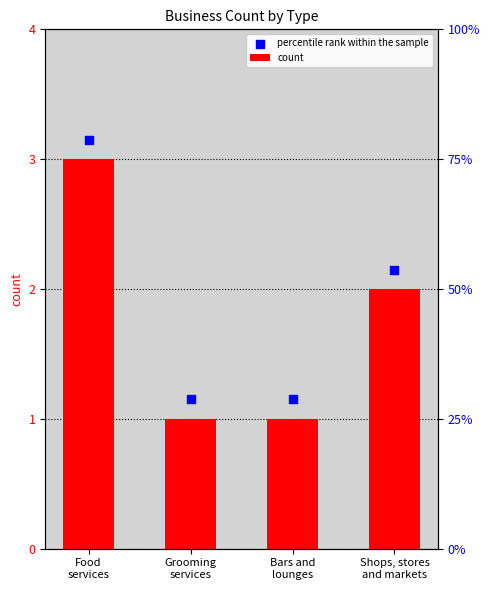

Which series has the largest total across all categories?

percentile rank within the sample